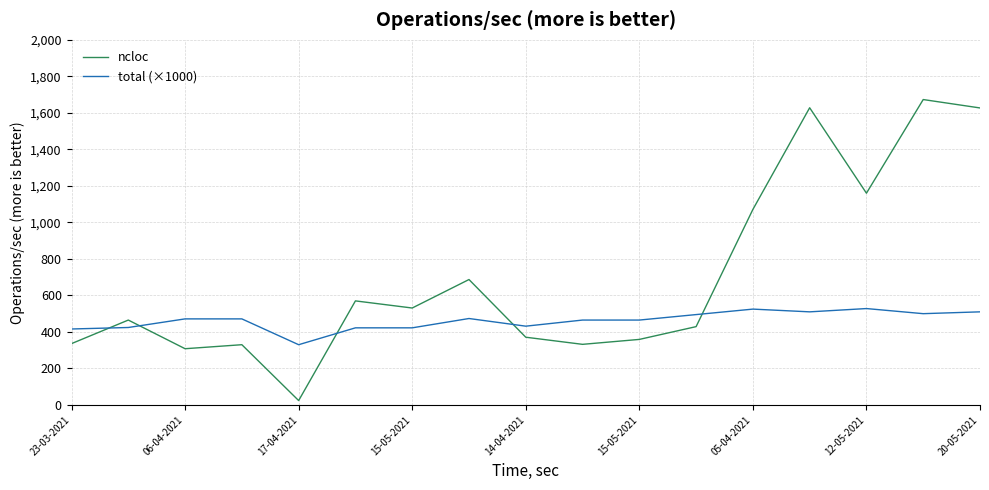

What are all the series names shown in the legend?

ncloc, total (×1000)